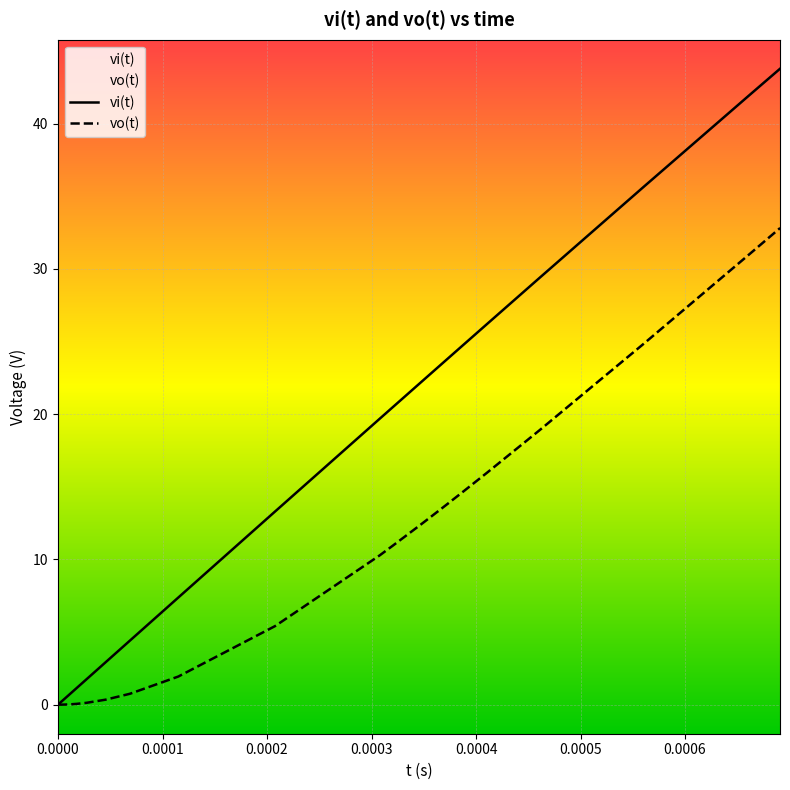

Which series has the largest total across all categories?

vi(t)